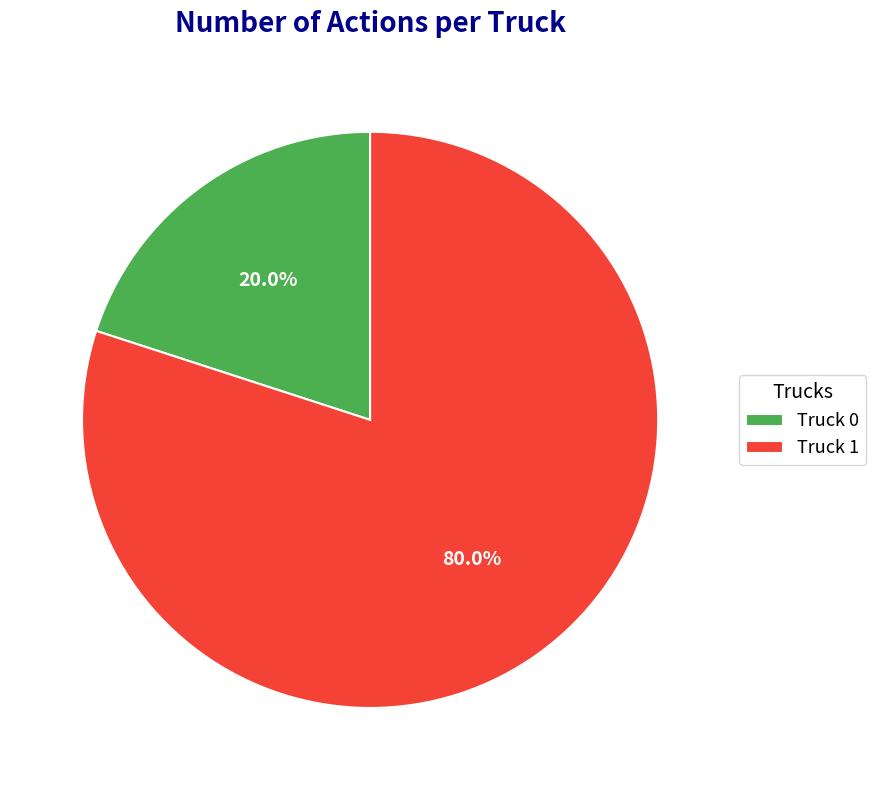

How many slices are in this pie chart?

2